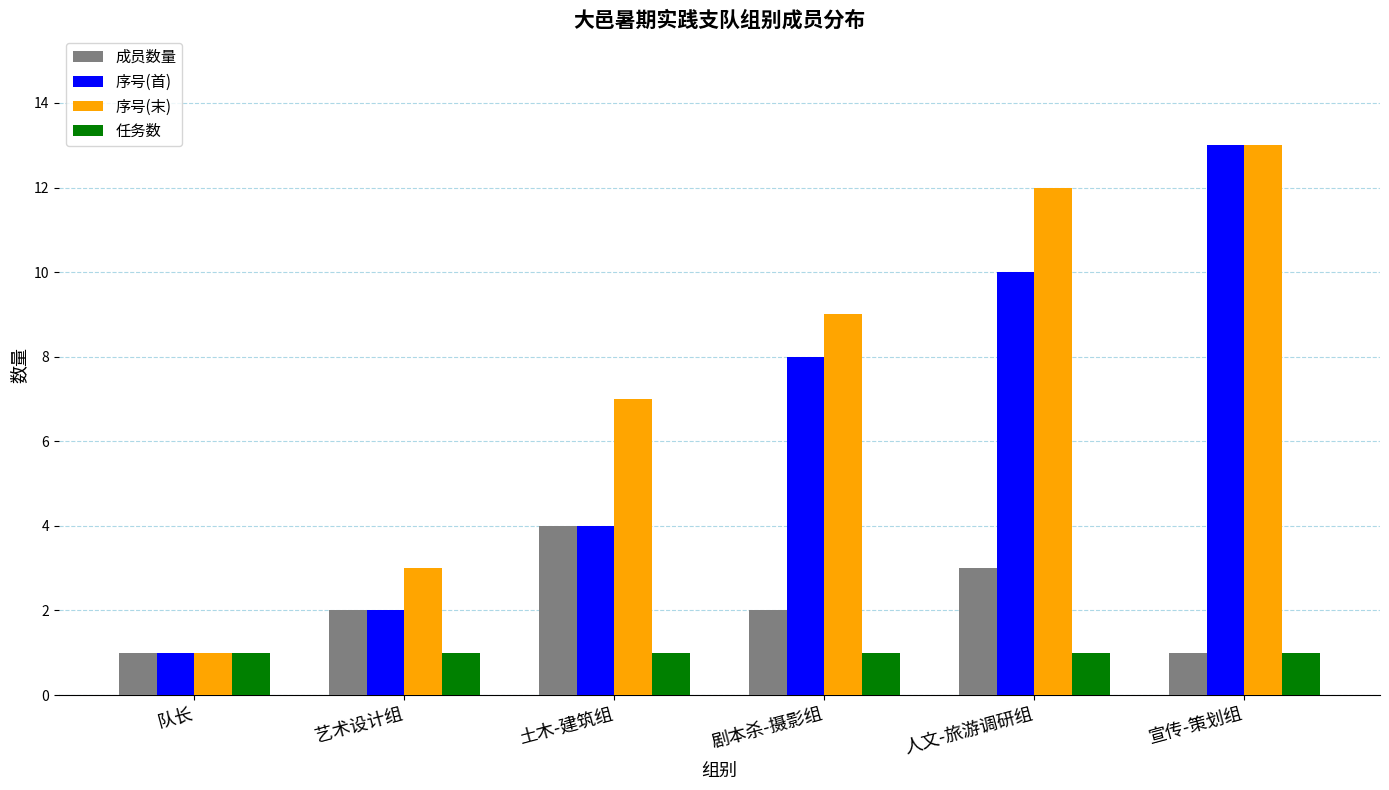

Count the number of categories in the chart.

6